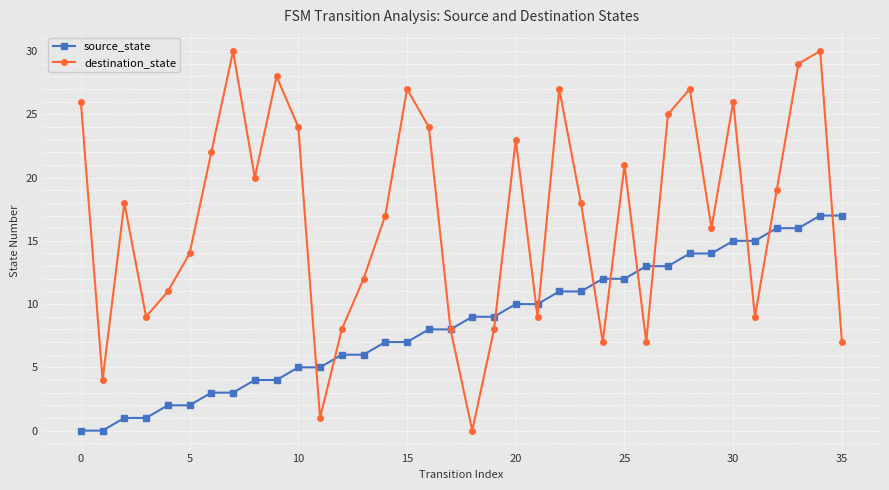

List the series in order of their overall mean, lowest first.

source_state, destination_state